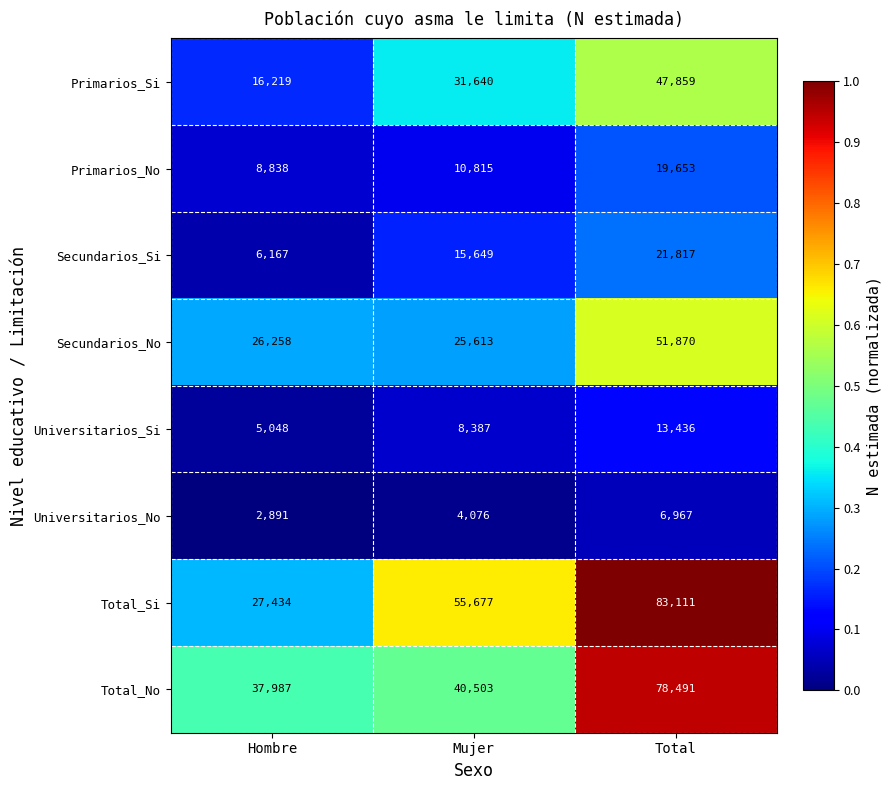

Which series has the largest total across all categories?

Total_Si